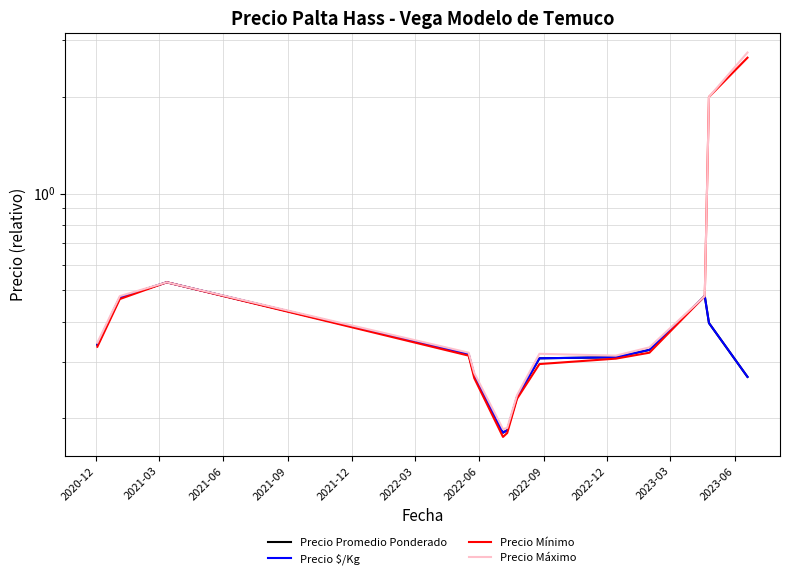

Is this an area chart (filled region under the line)?

No